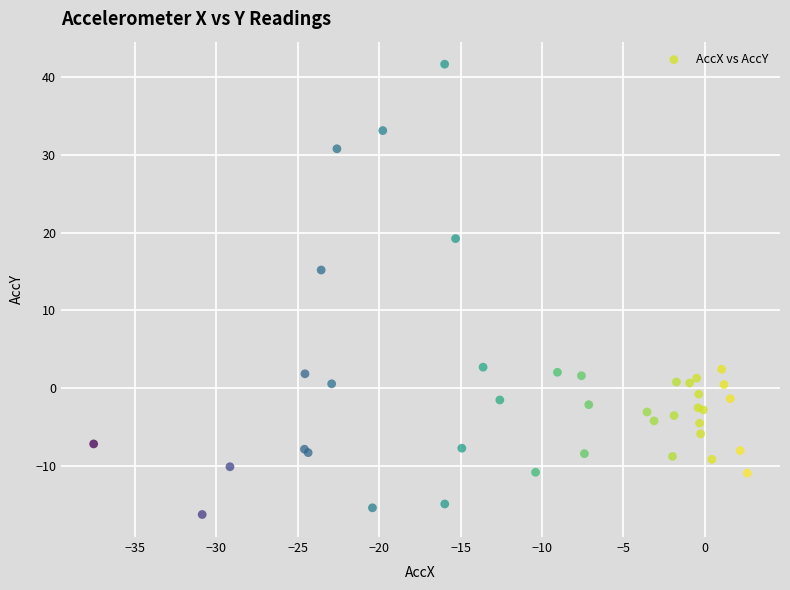

What Y value in the scatter plot is closest to 12?

15.2